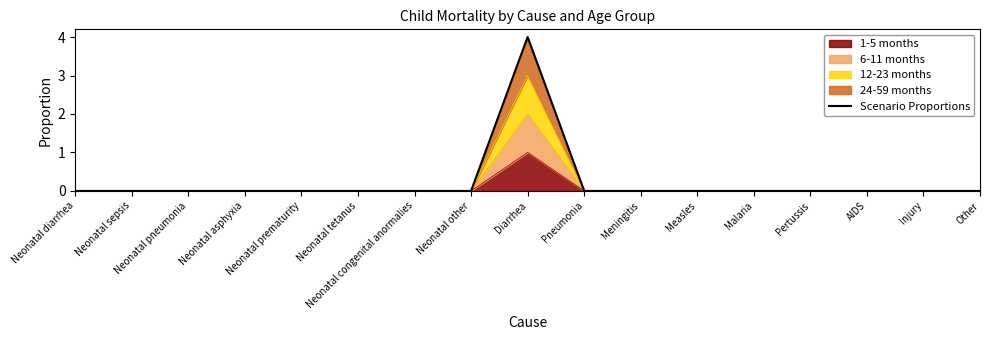

List the labels in order of value, smallest first.

Neonatal diarrhea, Neonatal sepsis, Neonatal pneumonia, Neonatal asphyxia, Neonatal prematurity, Neonatal tetanus, Neonatal congenital anormalies, Neonatal other, Pneumonia, Meningitis, Measles, Malaria, Pertussis, AIDS, Injury, Other, Diarrhea